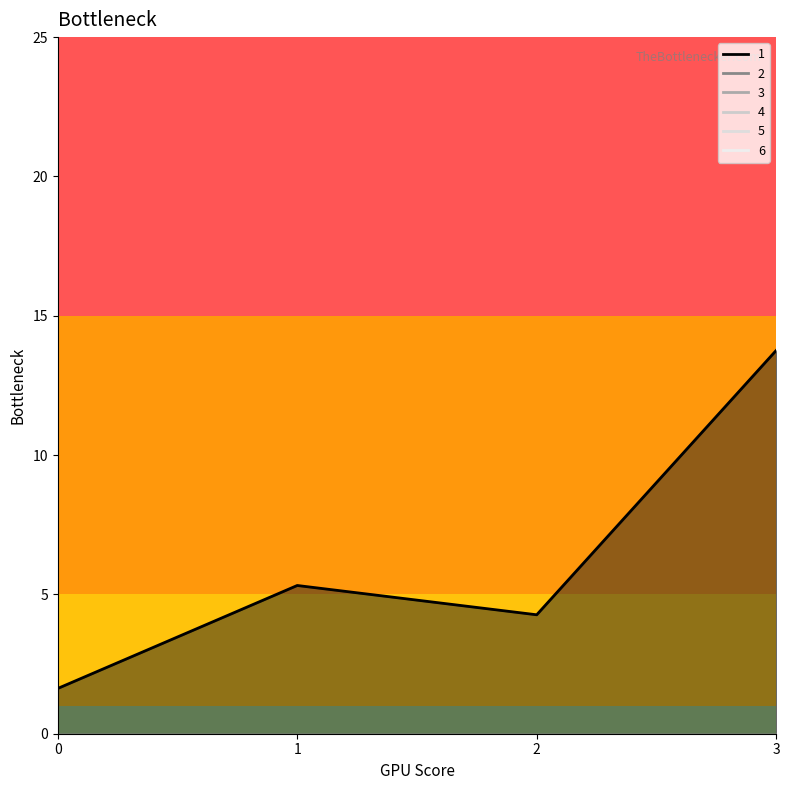

What are all the series names shown in the legend?

1, 2, 3, 4, 5, 6